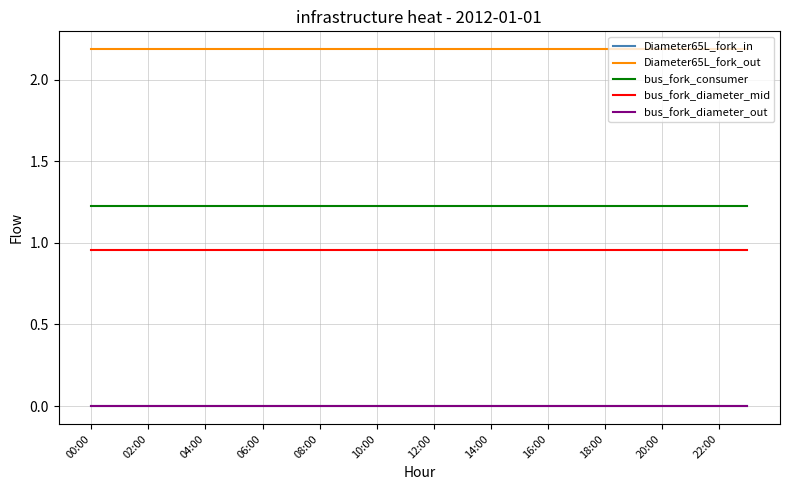

True or false: bus_fork_diameter_mid and bus_fork_consumer intersect in this chart.

False